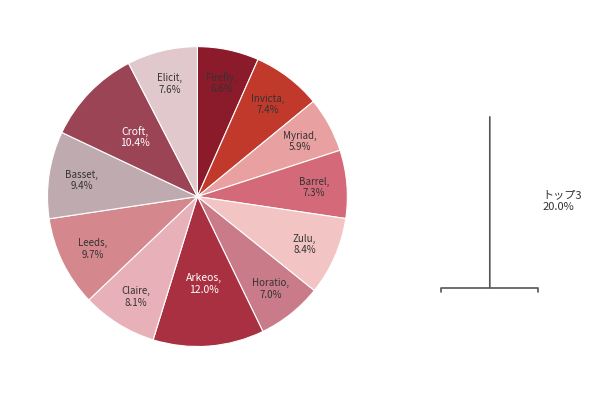

What percentage do Elicit and Barrel together represent?

14.9%